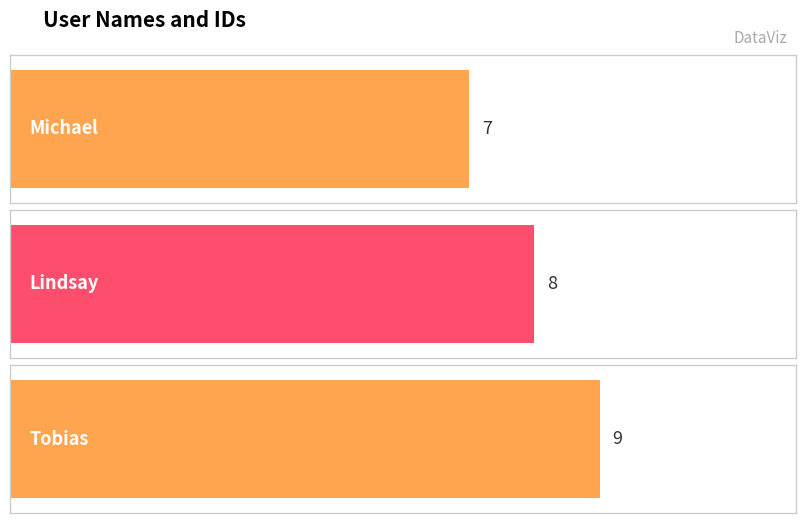

Count the number of data series in this chart.

1